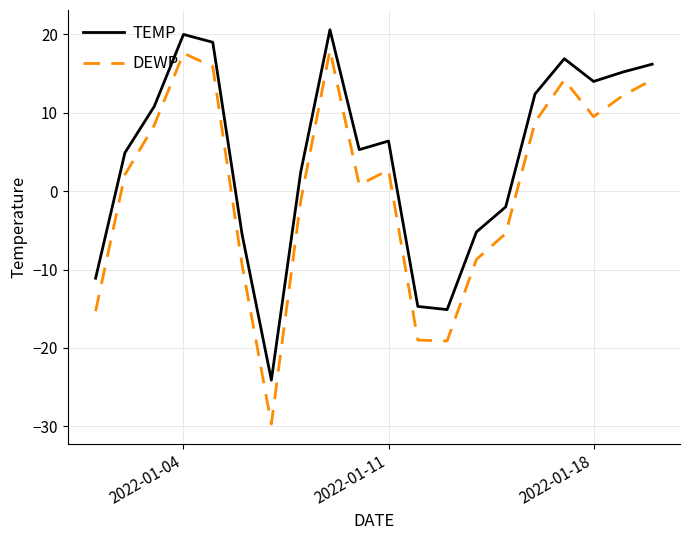

What are all the series names shown in the legend?

TEMP, DEWP